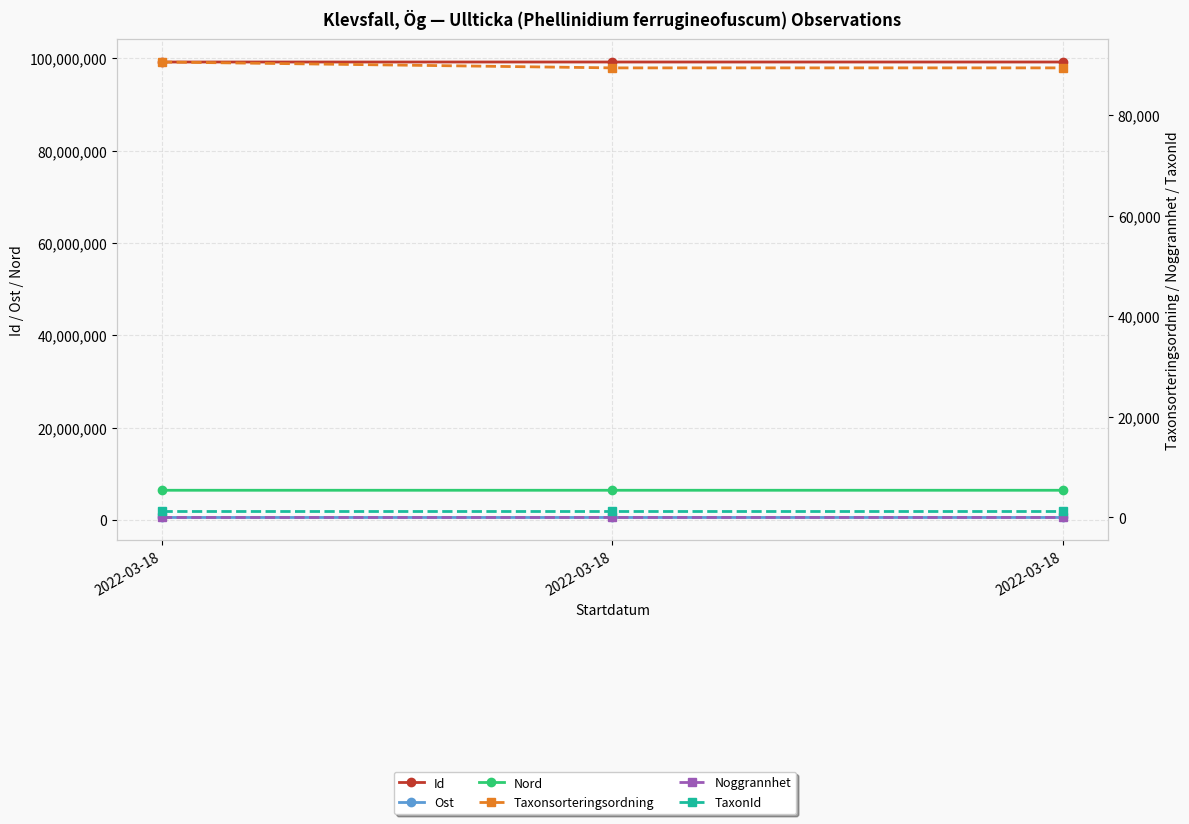

The Taxonsorteringsordning series shows 89392.0 at 2022-03-18. True or false?

True